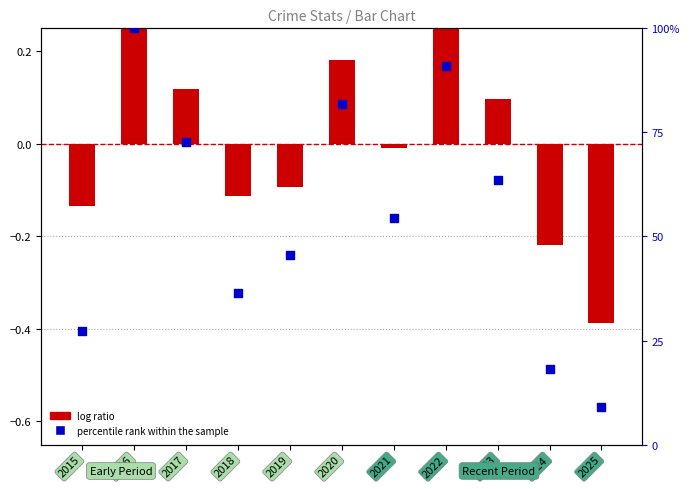

Which series contains the lowest Y value?

log ratio